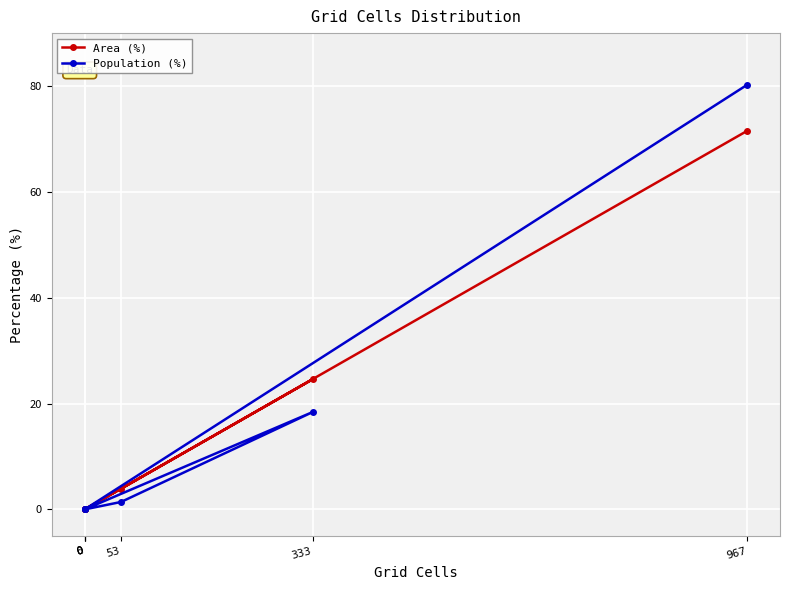

What is the total value across all series at 53?

5.3